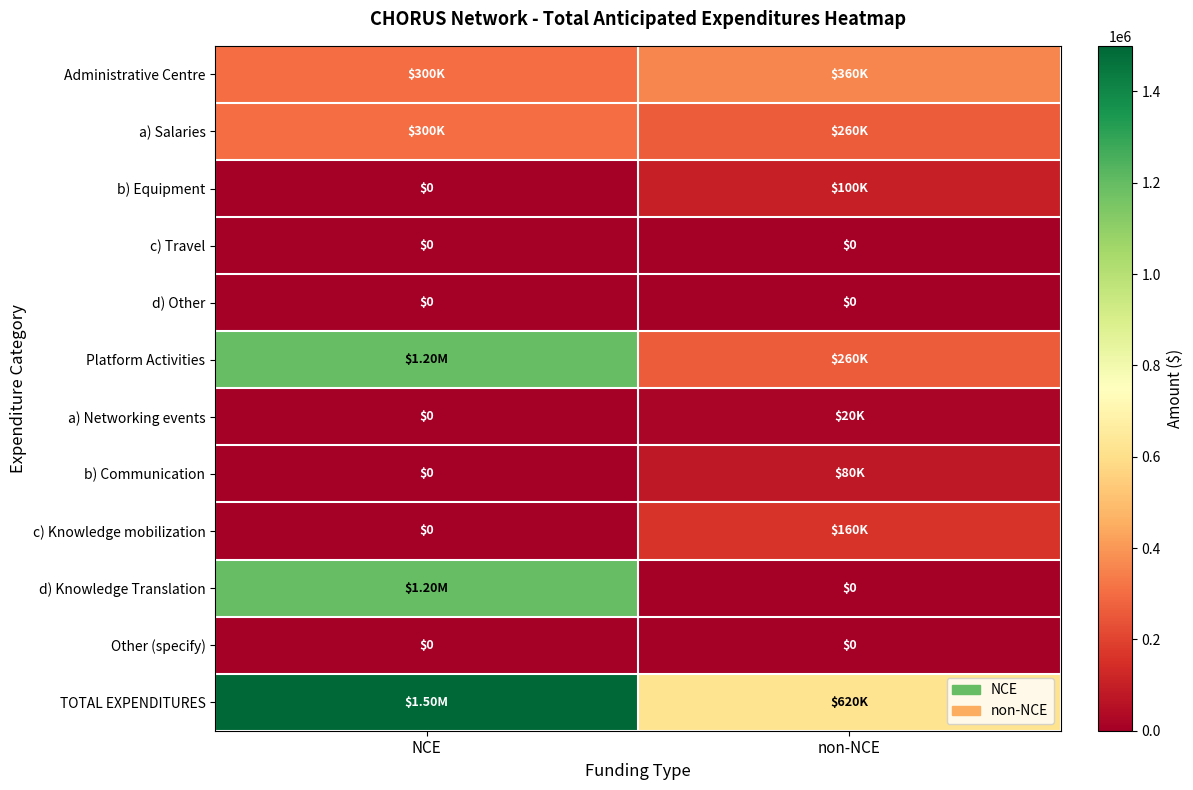

Which series has the widest spread of values?

d) Knowledge Translation